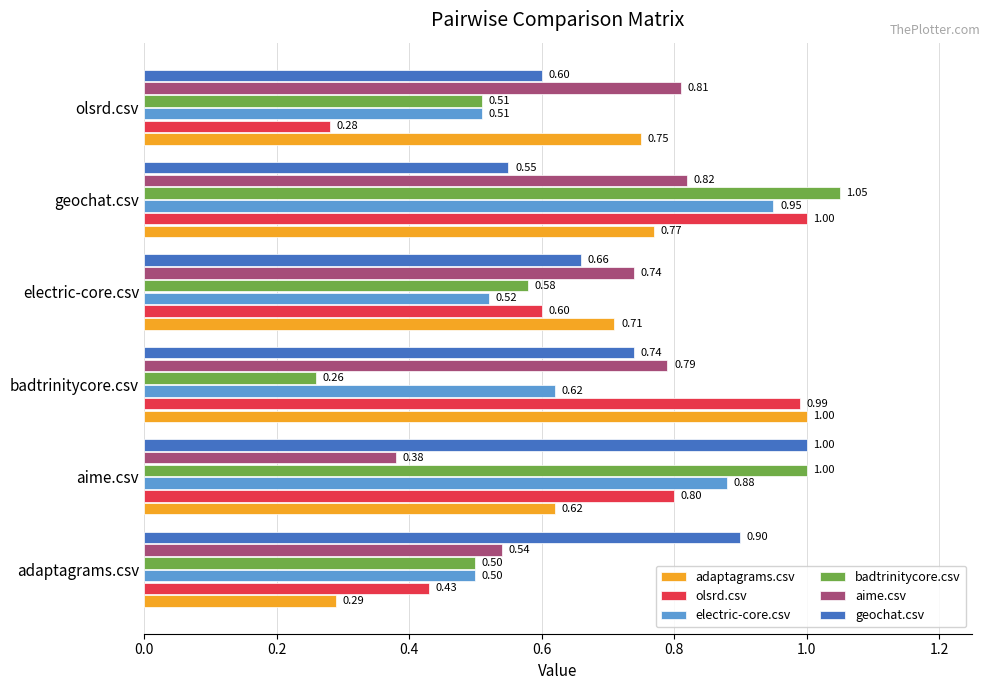

At which label does electric-core.csv reach its peak?

geochat.csv